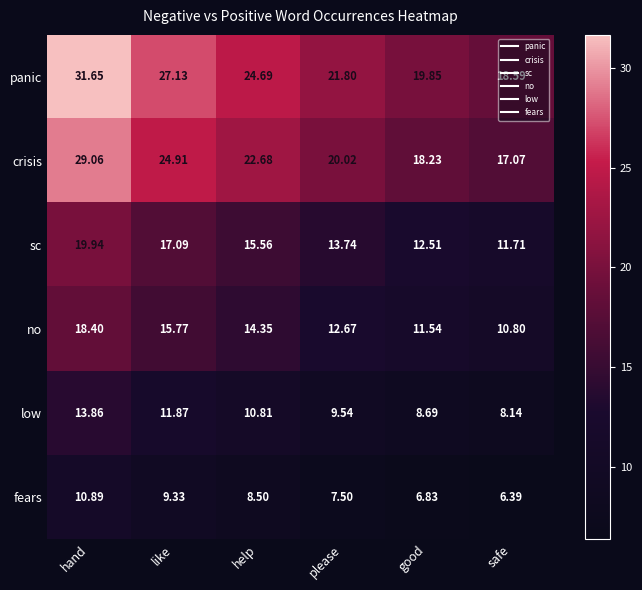

What is the total value across all series at safe?

72.7